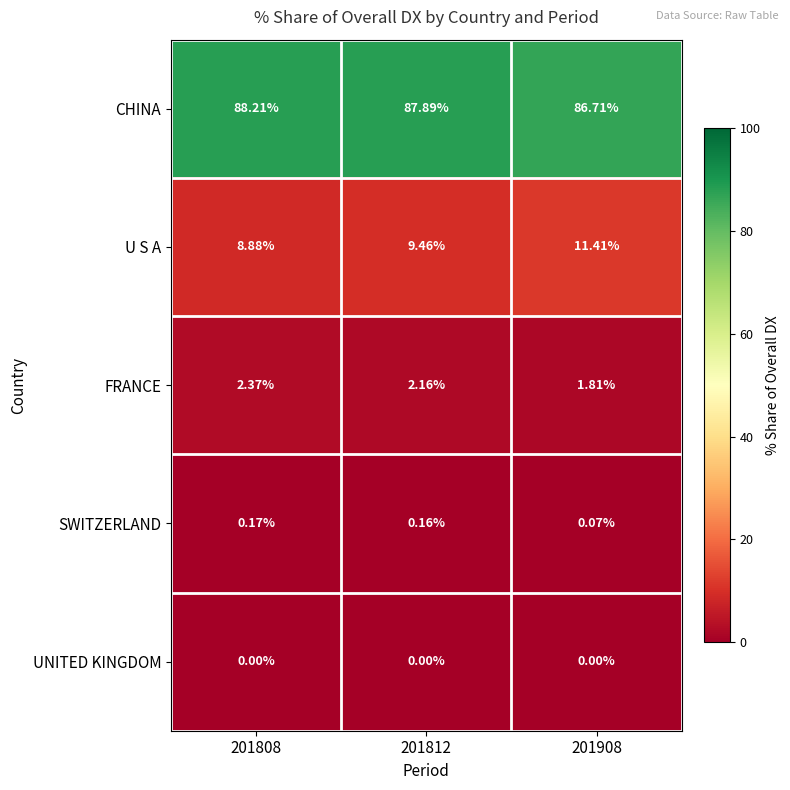

Which series has the largest total across all categories?

CHINA